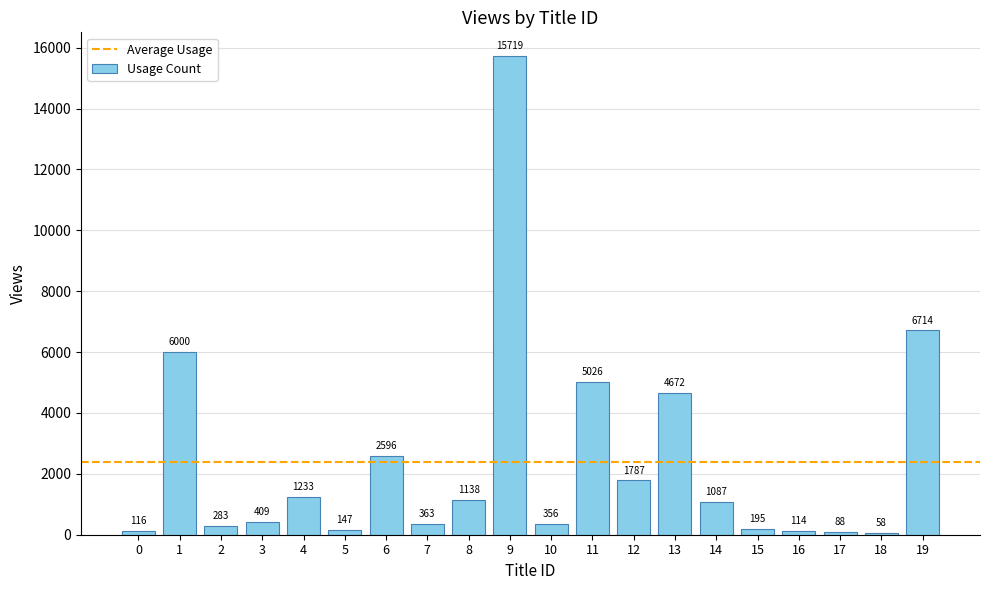

At which category does the chart reach its minimum across all series?

18